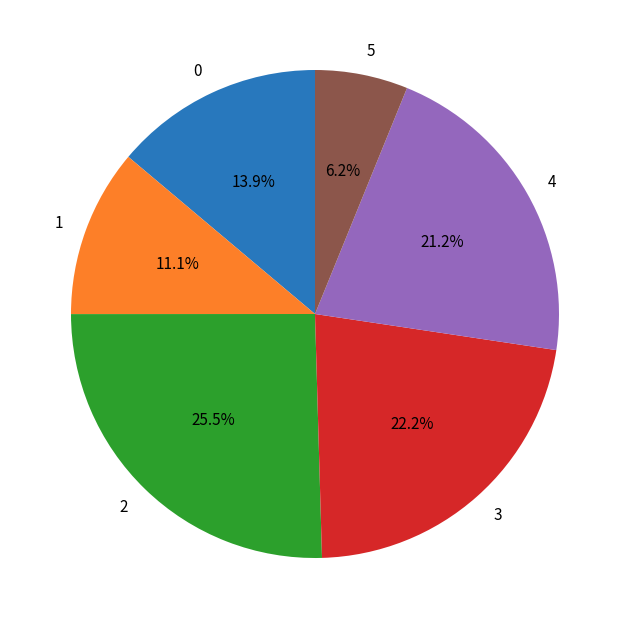

Count the number of slices in the pie.

6